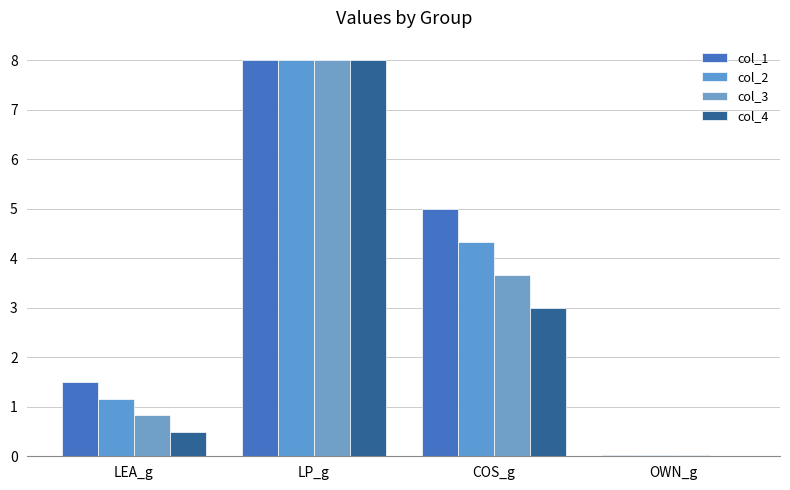

List the labels in order of col_4 value, smallest first.

OWN_g, LEA_g, COS_g, LP_g